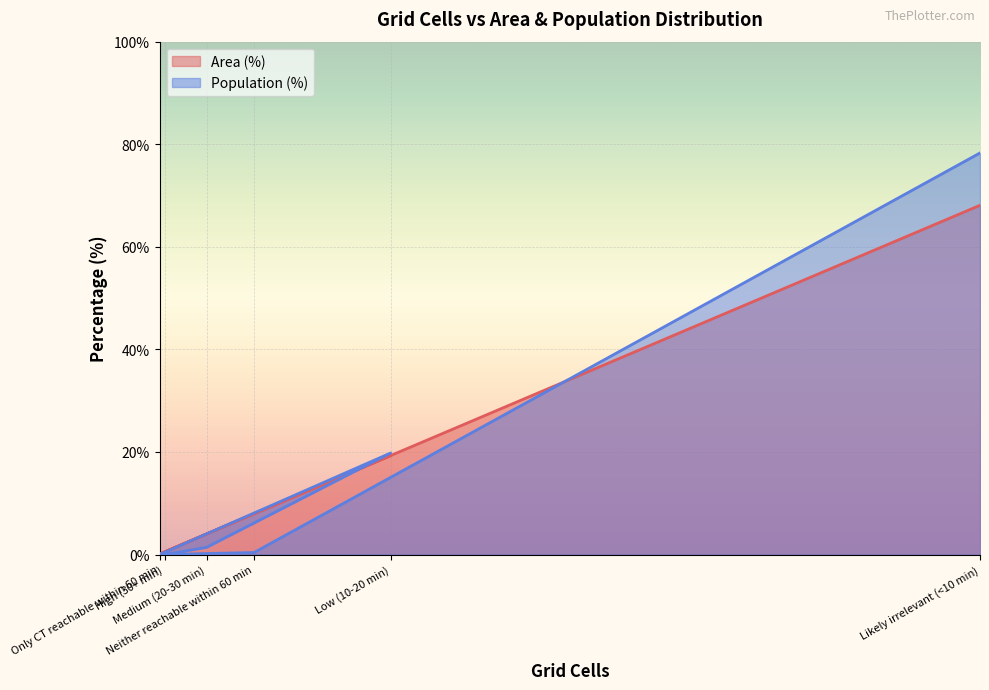

Does the chart display data point markers on the line(s)?

No